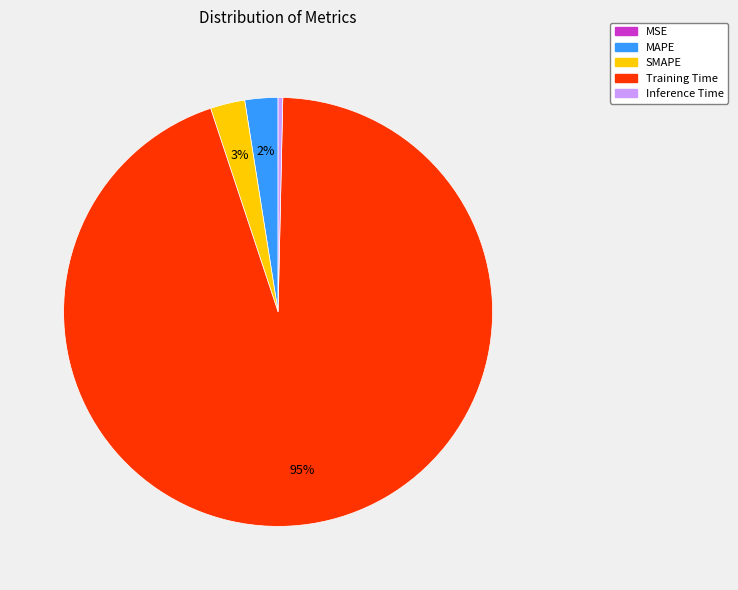

To the nearest percent, what is the difference between the Training Time and SMAPE slice percentages?

92%